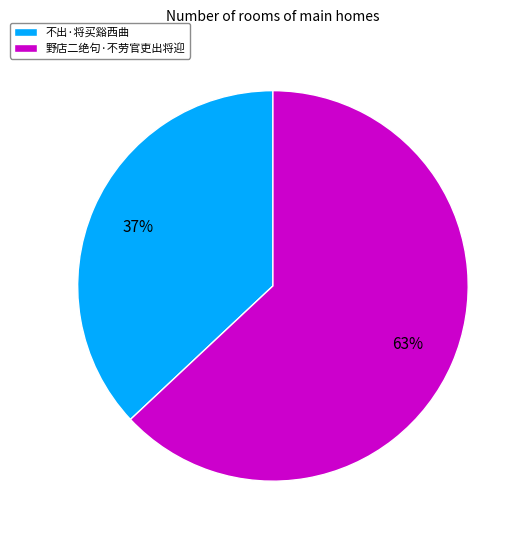

Rank the categories by value from highest to lowest.

野店二绝句·不劳官吏出将迎, 不出·将买谿西曲